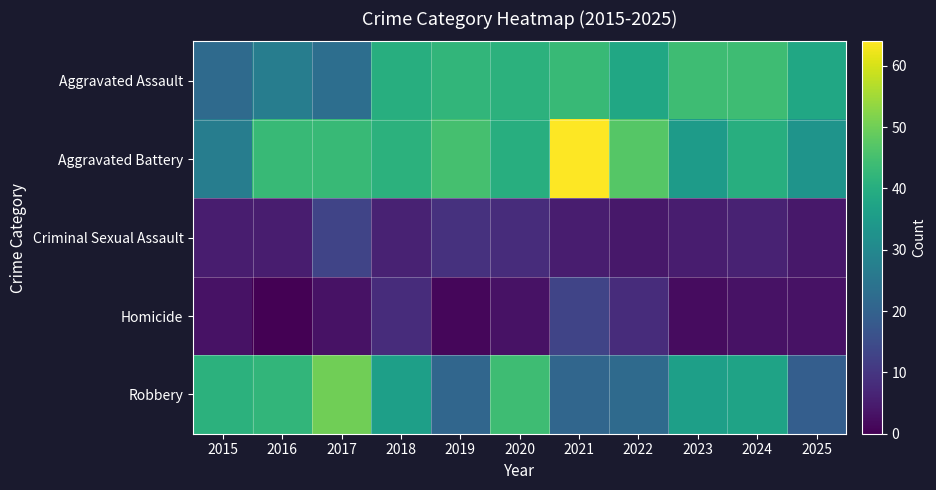

Which category has the highest value across all series?

2021